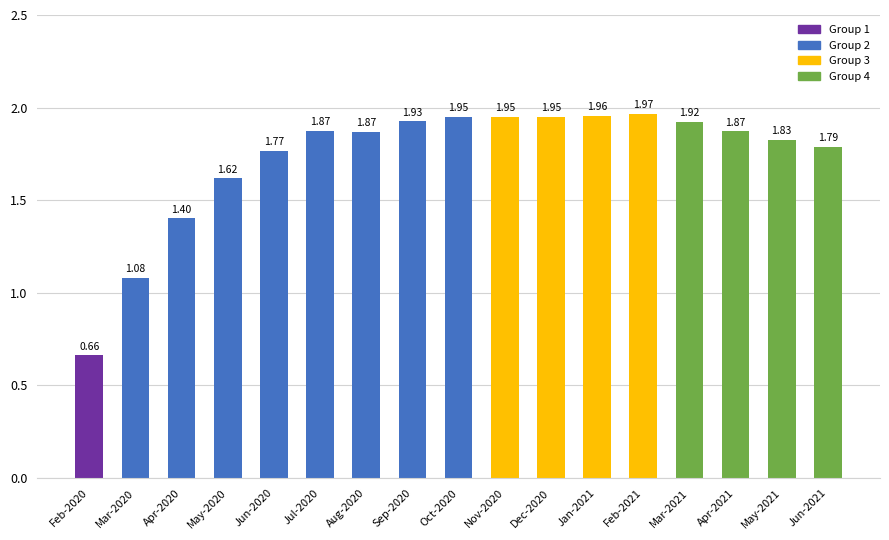

Between May-2020 and Feb-2021, which is larger?

Feb-2021